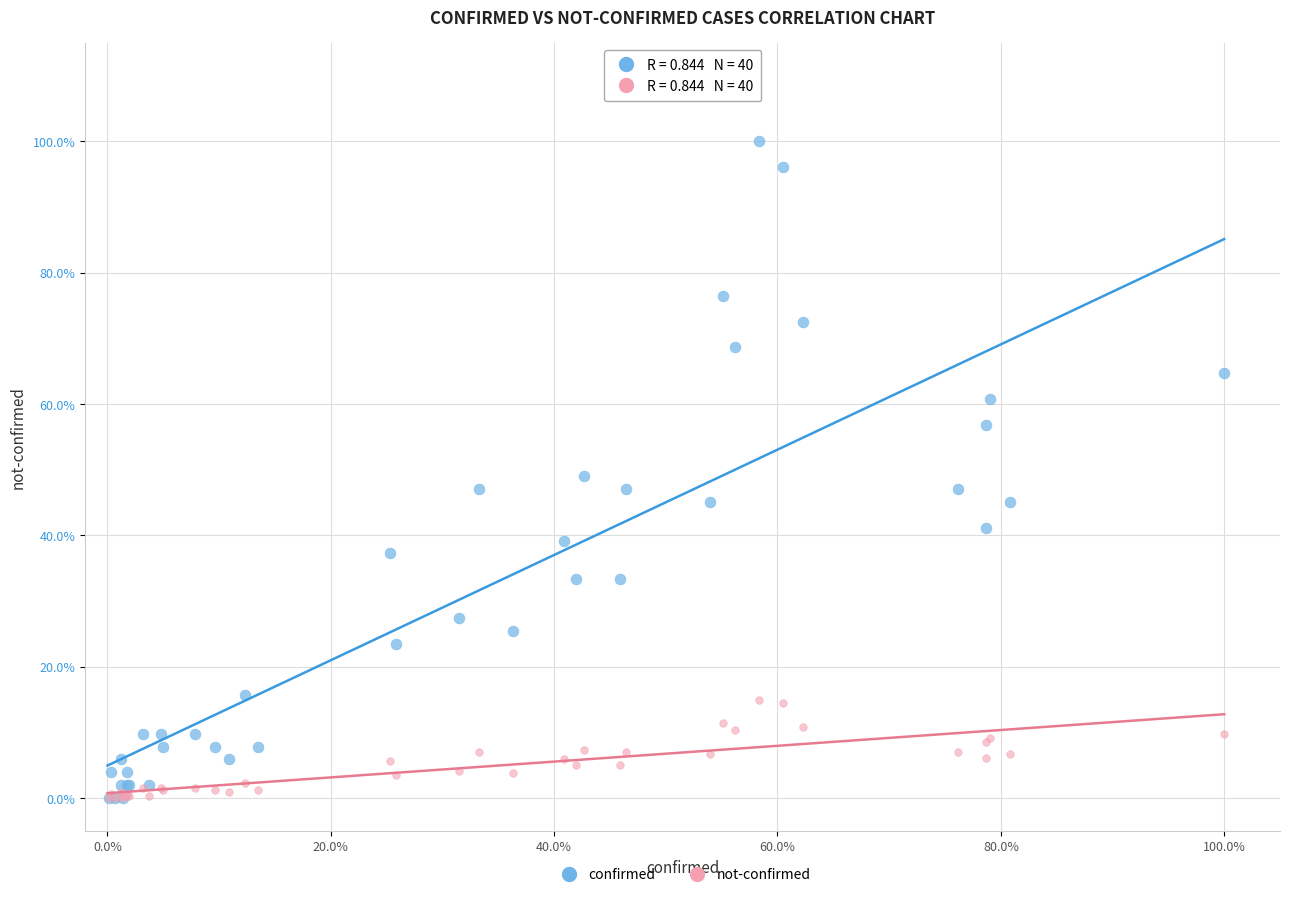

Which series has the largest Y range (max minus min)?

confirmed